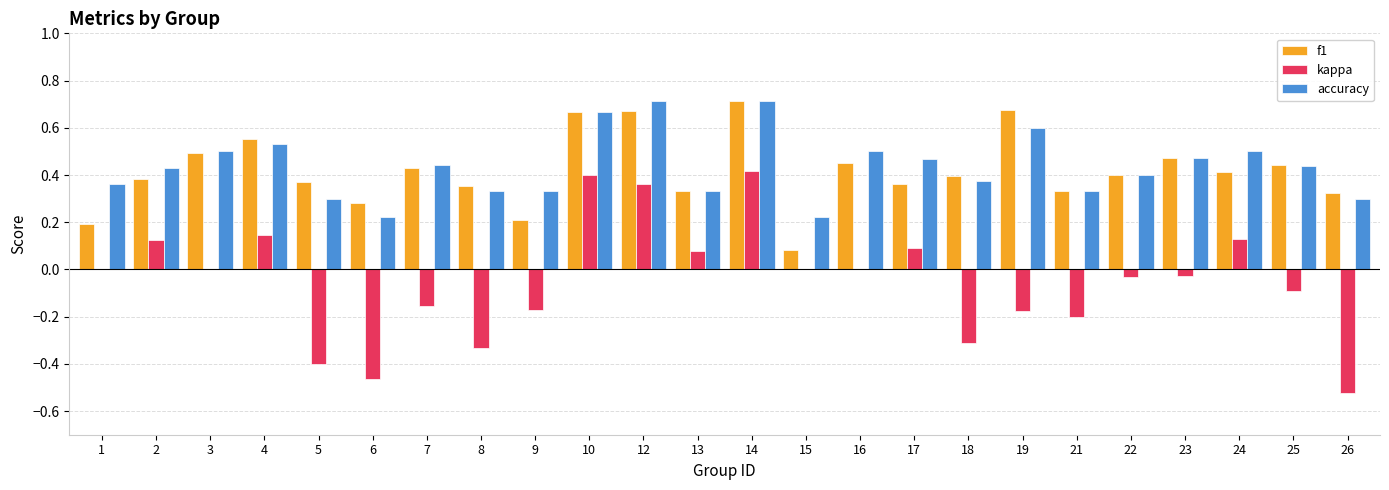

At which category is the sum across all series the highest?

14